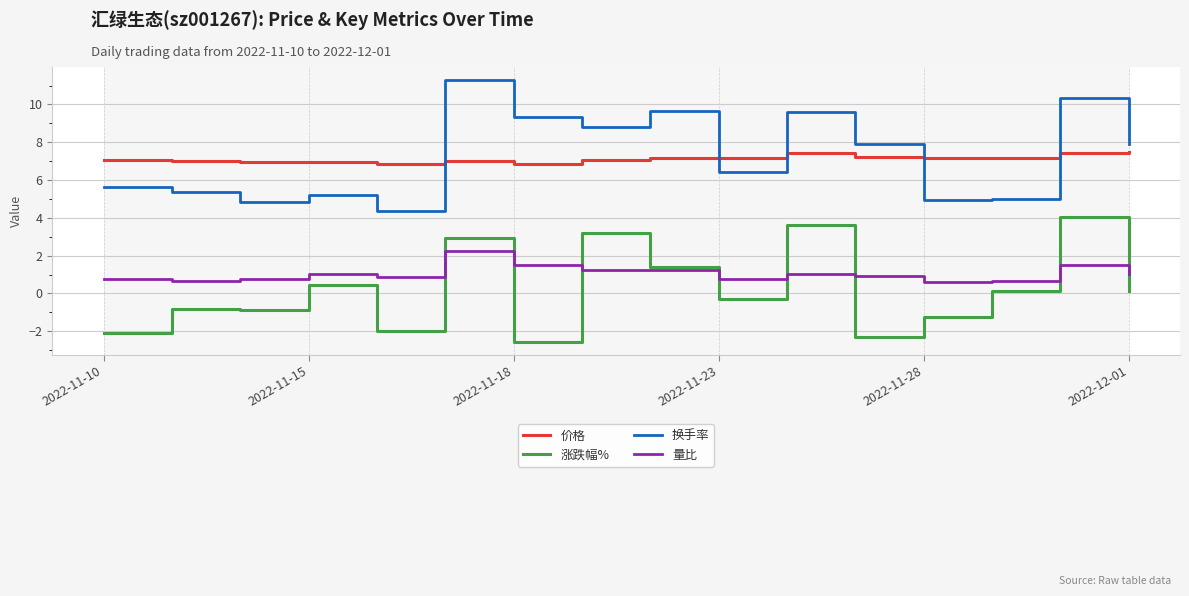

True or false: 价格 and 量比 cross at least once.

False